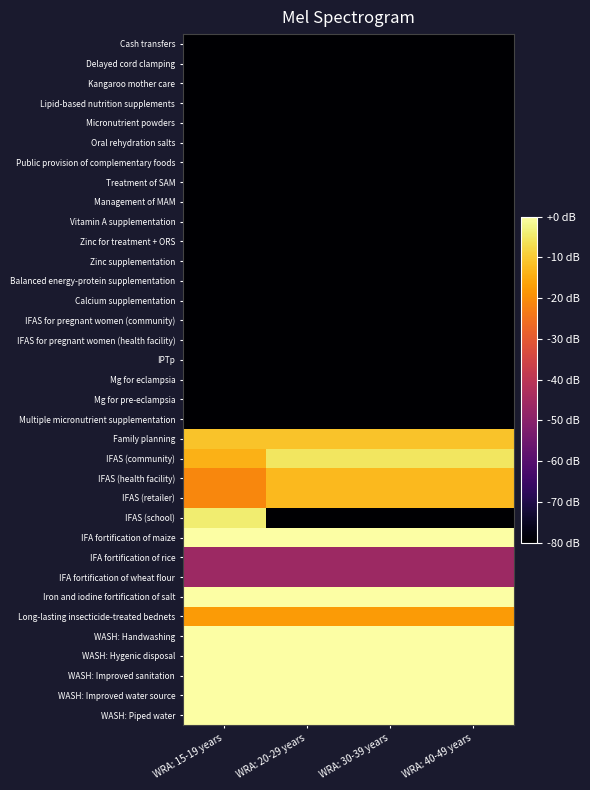

What is the total value across all series at WRA: 40-49 years?

-1831.5